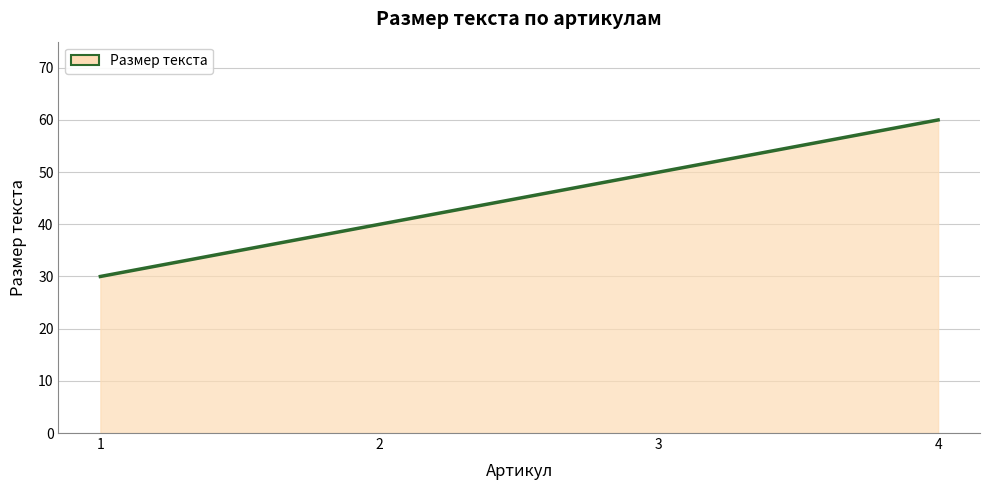

The value at 4 is 13. True or false?

False